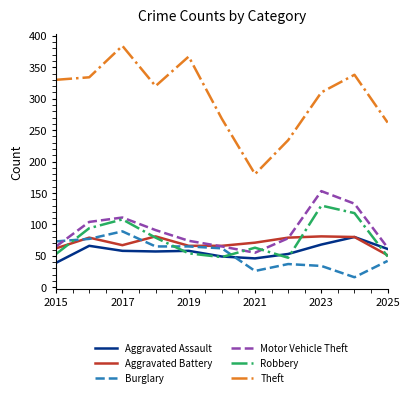

What is the maximum value shown in the chart?

384